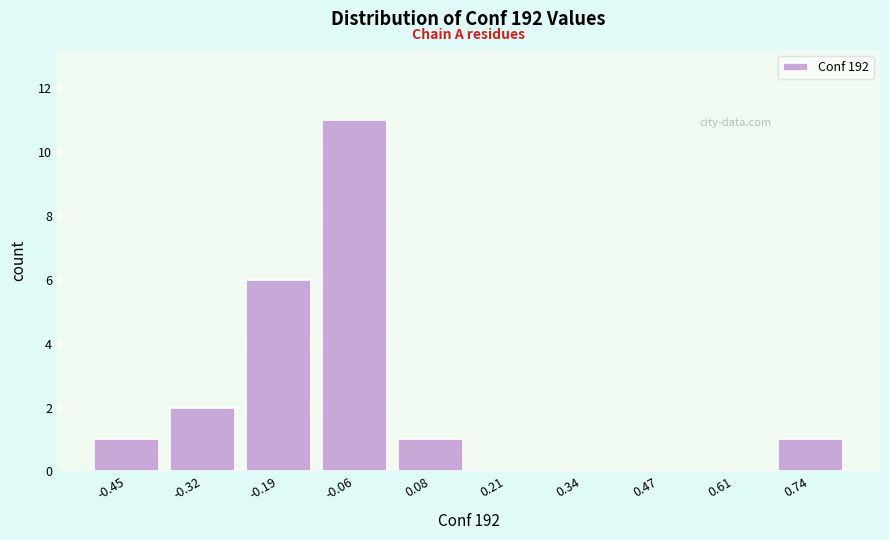

How tall is the bar that spans 0.68 to 0.80 on the x-axis? Neither the bar edges nor the heights are printed on the chart, so give them approximately, as read against the axes.

1